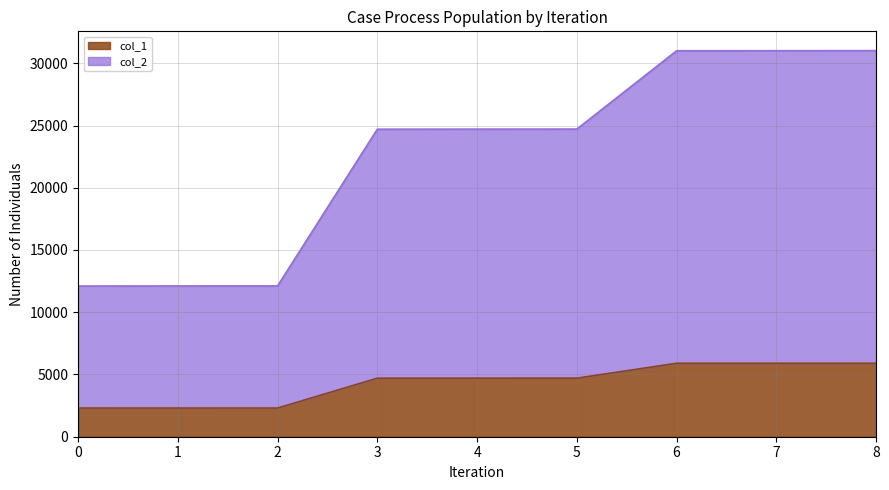

The value of col_1 at 1 is 777. True or false?

False